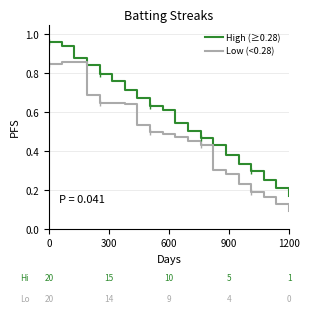

Is this an area chart (filled region under the line)?

No